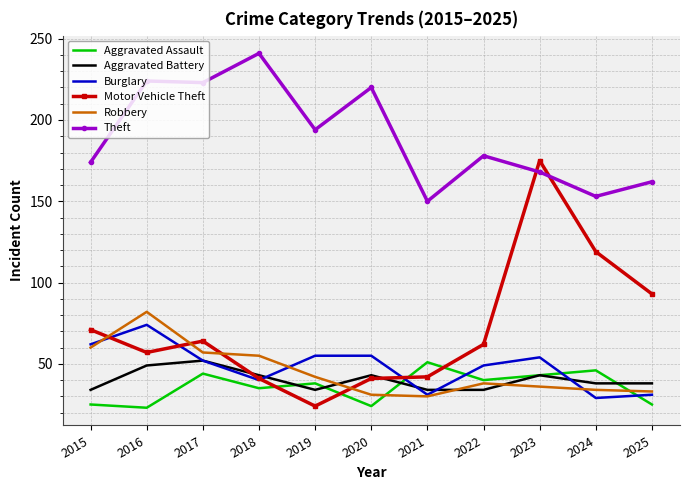

At which label is Theft closest to 195?

2019